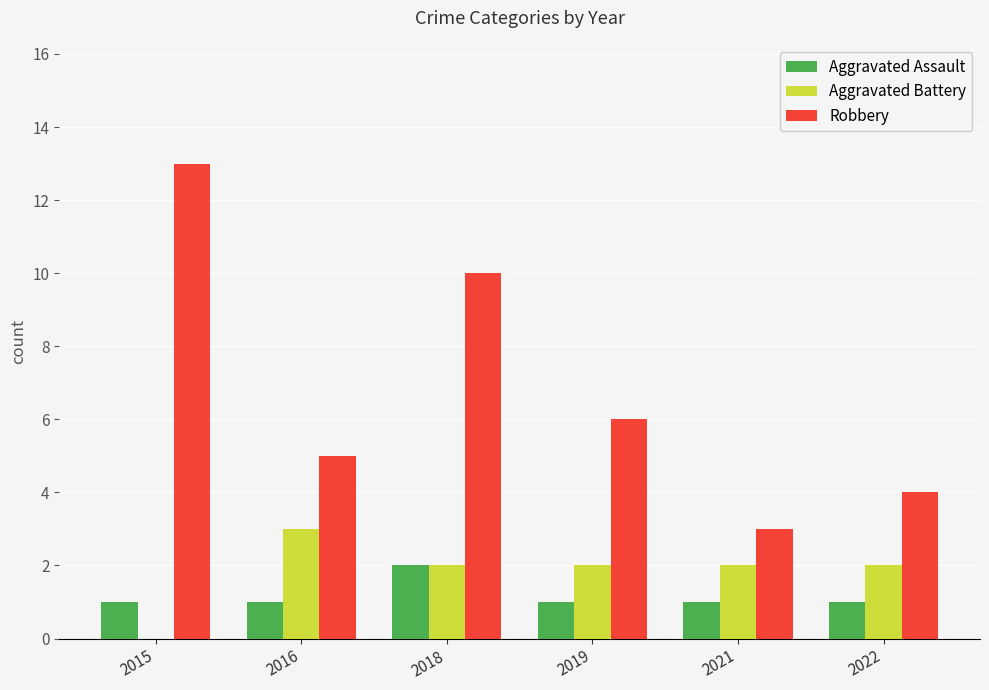

What is the total value across all series at 2019?

9